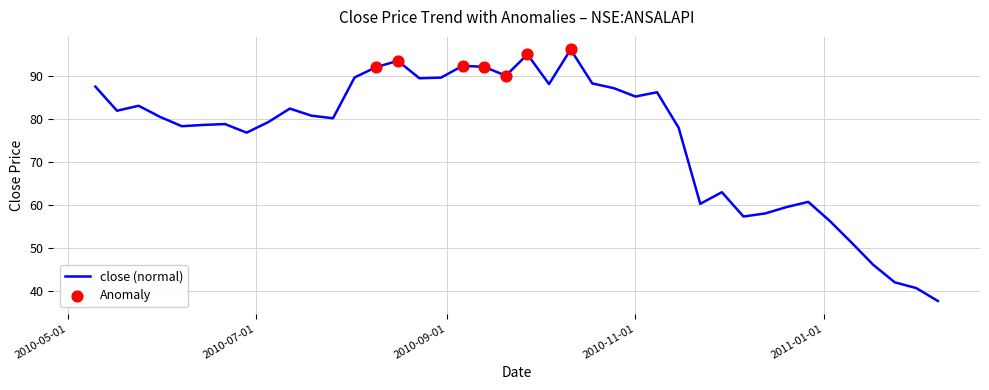

What is the greatest value displayed?

96.1